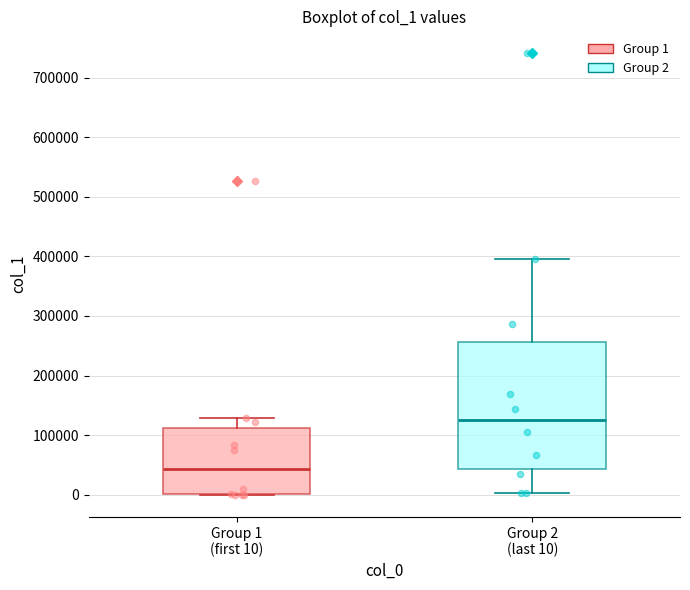

Reading left to right, transcribe this box plot: for each box, give where its median line is, the range the box spans, and where its two whiskers end, as read against the y-axis. The values are not printed on the chart, so give them approximately, as read against the axis.

Group 1 (first 10): median 40000, box 0 to 110000, whiskers 0 to 130000
Group 2 (last 10): median 120000, box 40000 to 260000, whiskers 0 to 400000